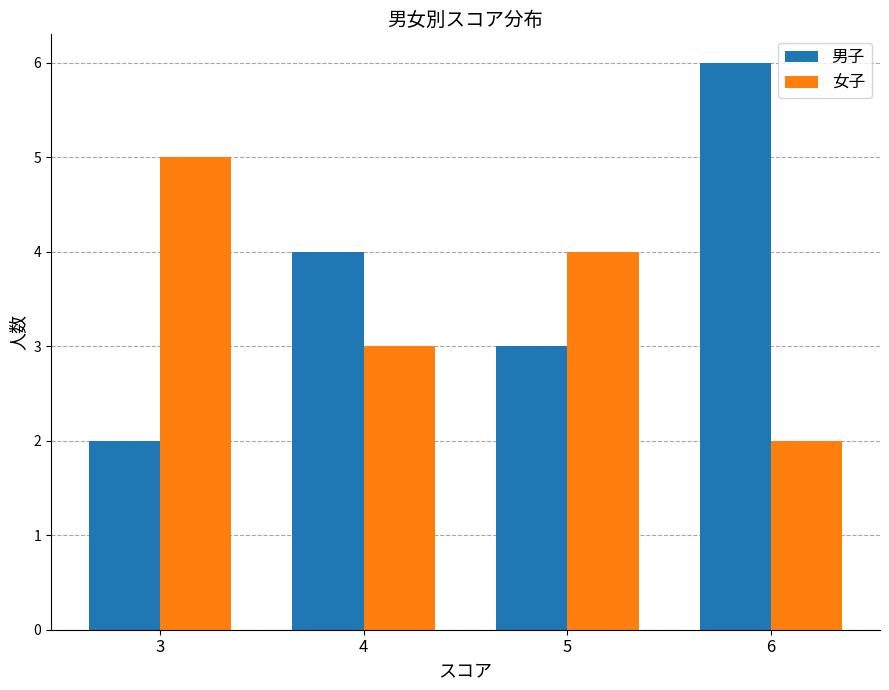

What is the difference between the maximum and minimum values in the 男子 series?

4